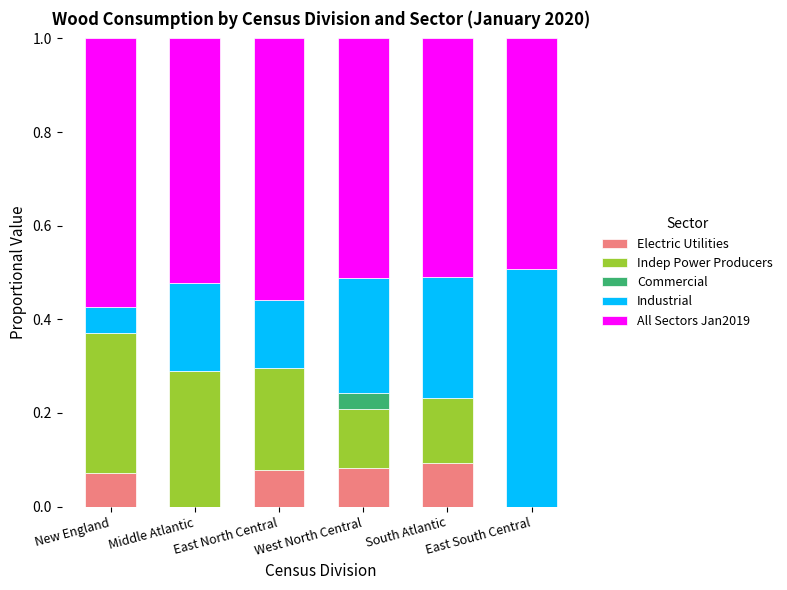

True or false: Electric Utilities has a value of -0.1 at Middle Atlantic.

False